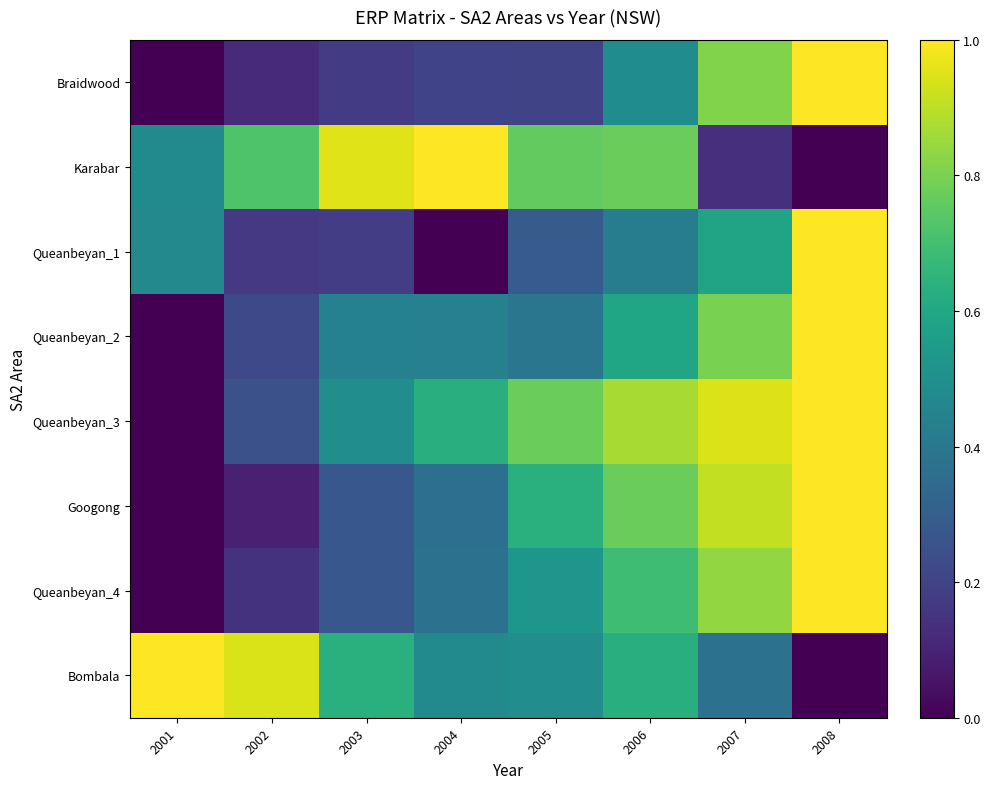

Which category has the lowest value across all series?

2001